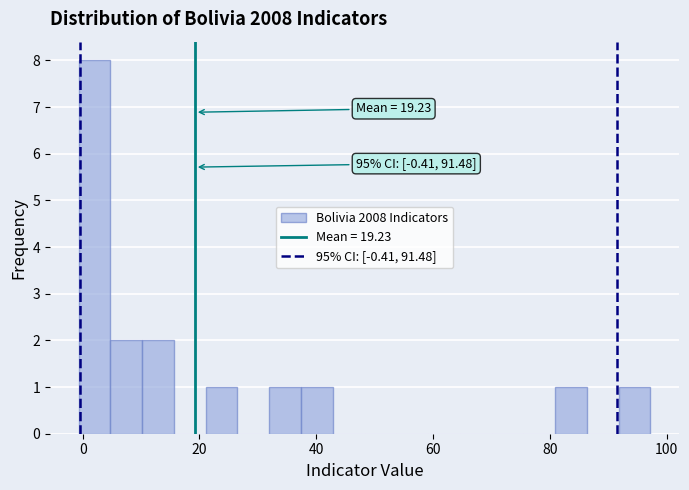

Around what value on the x-axis is the tallest bar? Give the approximate position of its centre, as read against the axis.

2